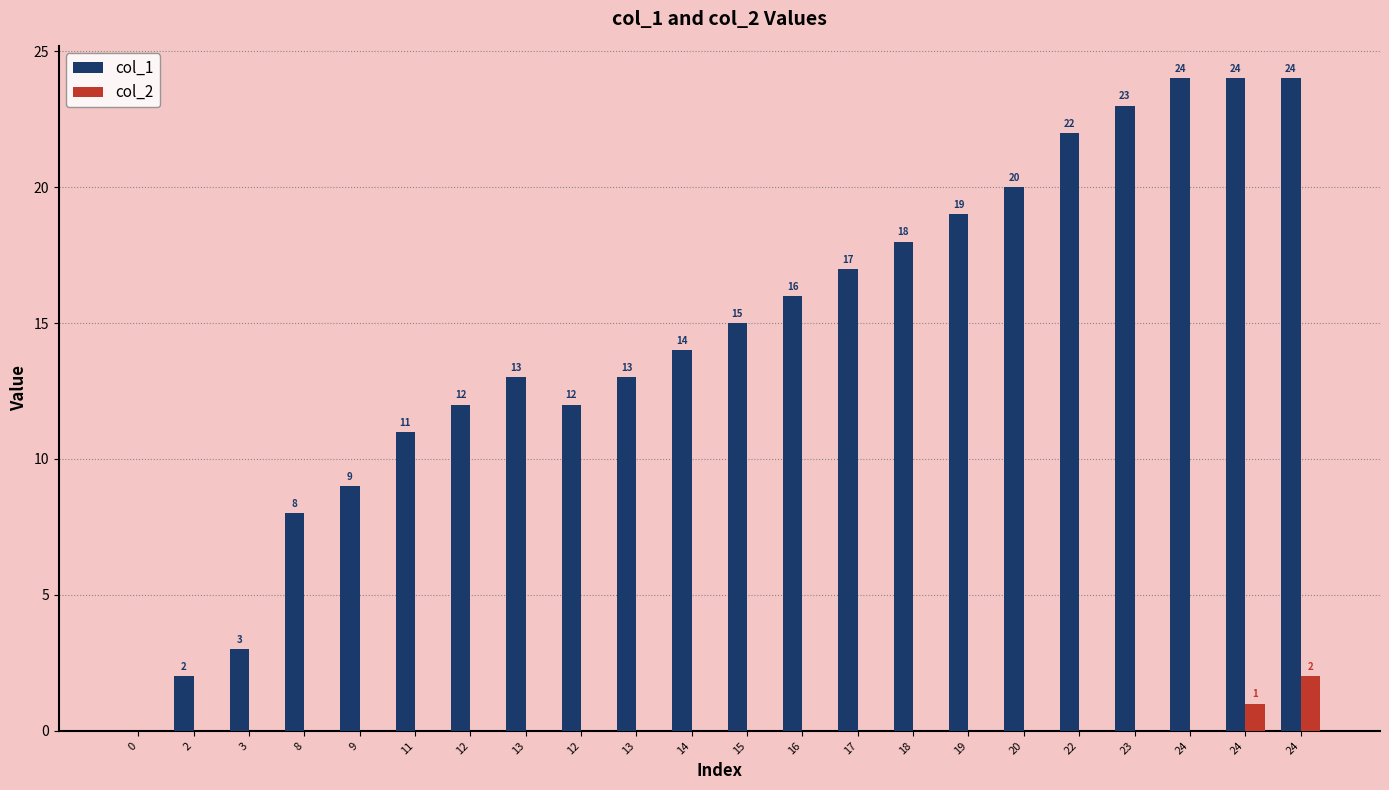

What is the difference between the maximum and minimum values in the col_2 series?

2